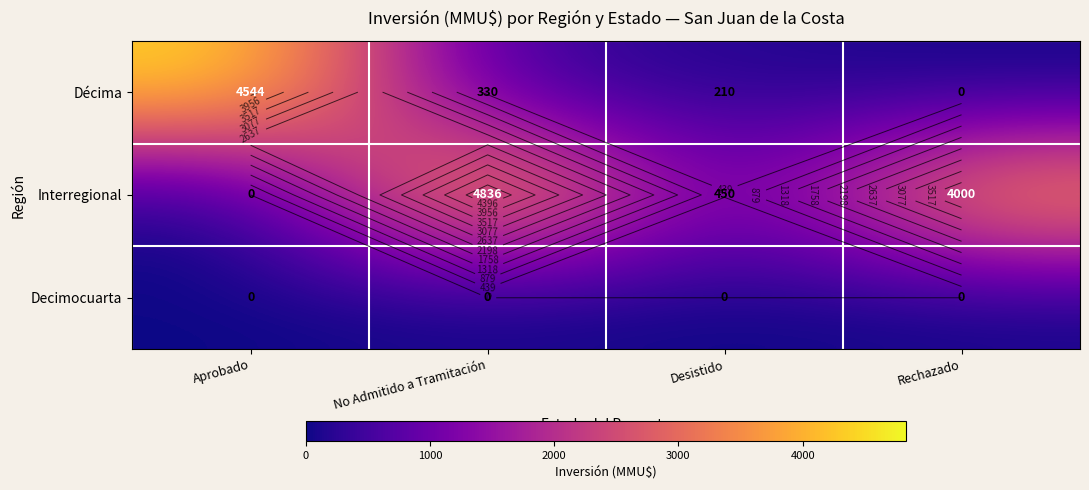

What is the difference between the highest and lowest values at Rechazado?

4000